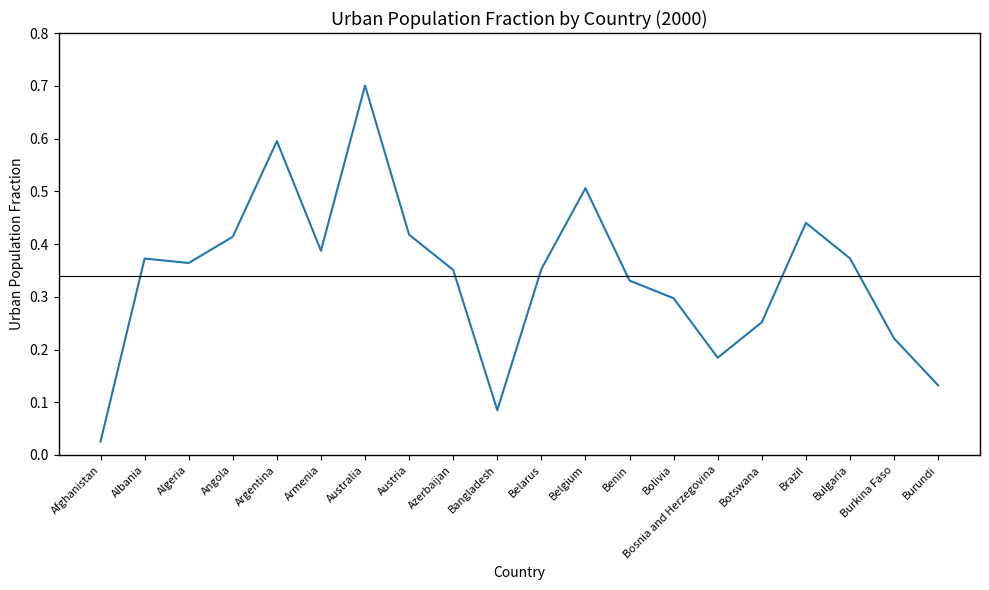

What position from the right is Bulgaria?

3